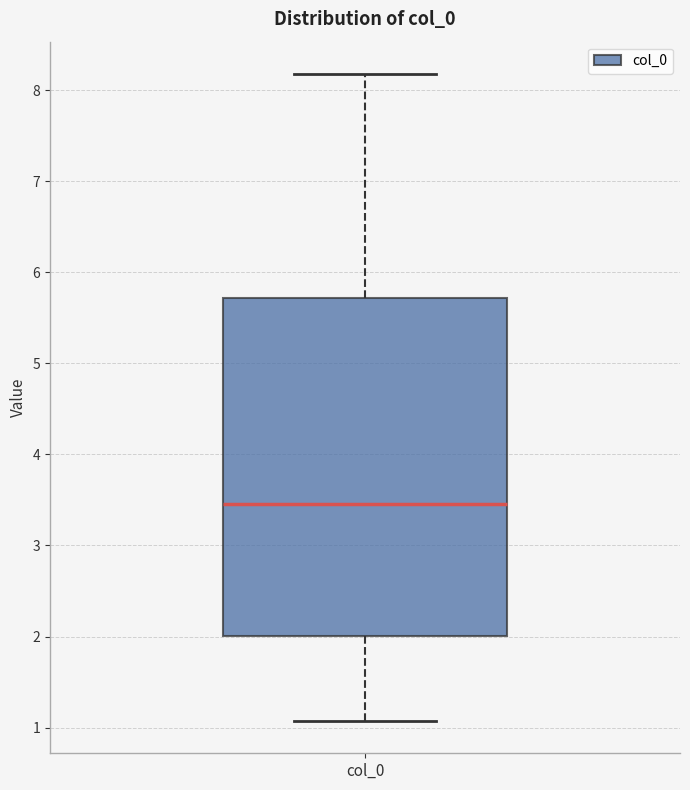

Read this box plot against the y-axis: the position of the median line, the range covered by the box, and the ends of both whiskers. The values are not printed on the chart, so give them approximately, as read against the axis.

median 3.5, box 2.0 to 5.7, whiskers 1.1 to 8.2